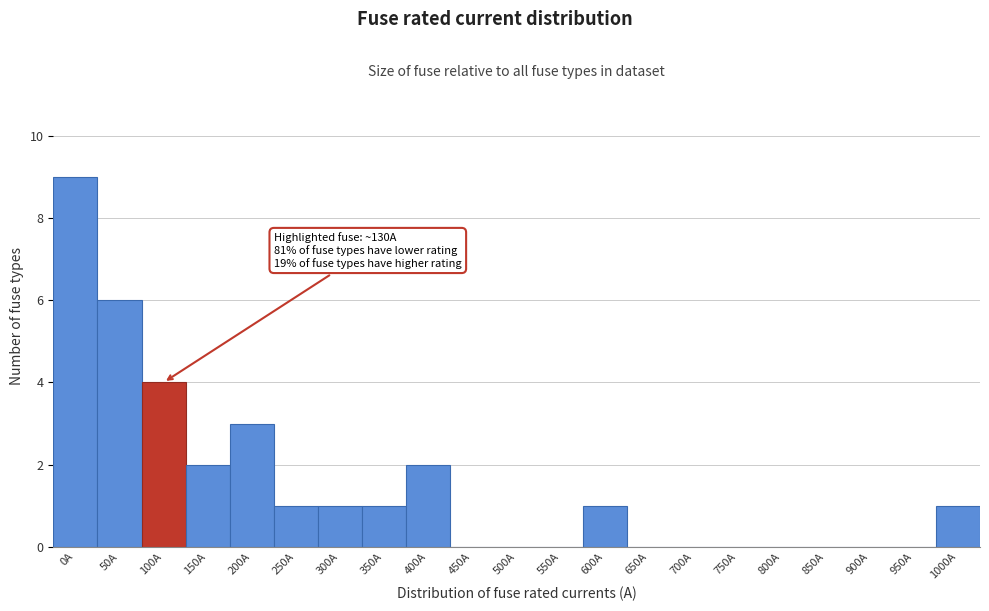

Reading left to right, list all the values displayed in this chart.

0A=9	50A=6	100A=4	150A=2	200A=3	250A=1	300A=1	350A=1	400A=2	450A=0	500A=0	550A=0	600A=1	650A=0	700A=0	750A=0	800A=0	850A=0	900A=0	950A=0	1000A=1